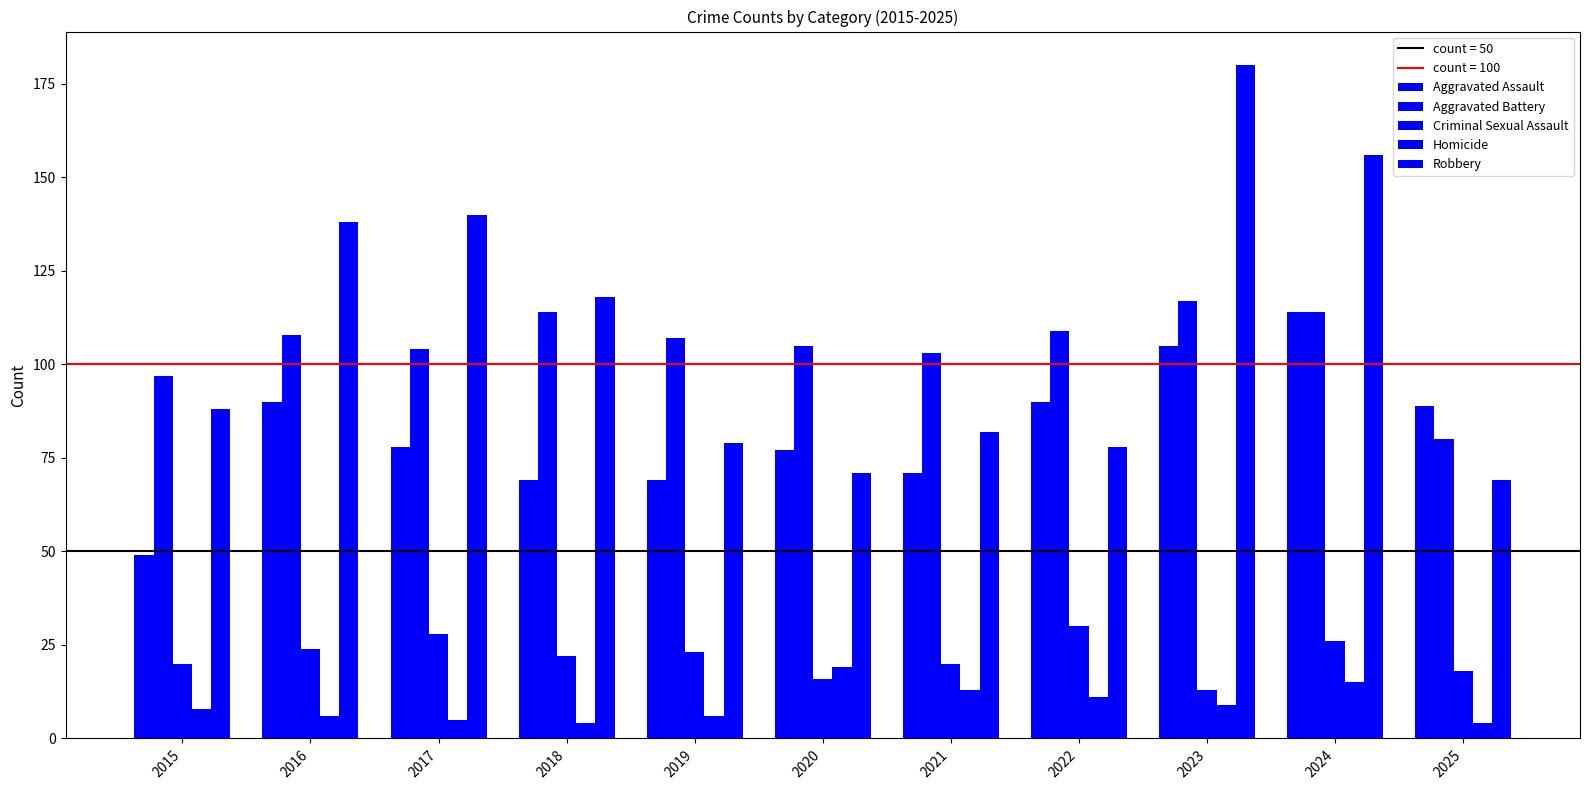

Reading left to right, transcribe all the data shown in this chart.

Aggravated Assault: 49	90	78	69	69	77	71	90	105	114	89
Aggravated Battery: 97	108	104	114	107	105	103	109	117	114	80
Criminal Sexual Assault: 20	24	28	22	23	16	20	30	13	26	18
Homicide: 8	6	5	4	6	19	13	11	9	15	4
Robbery: 88	138	140	118	79	71	82	78	180	156	69